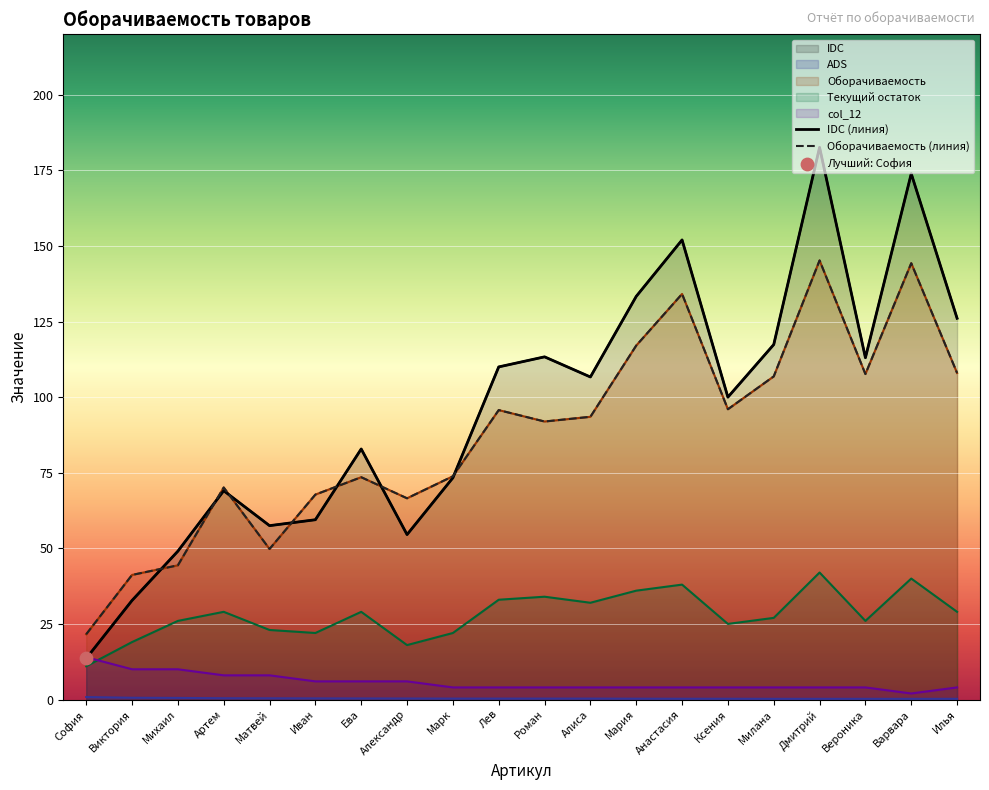

Which series contains the highest Y value?

IDC (линия)